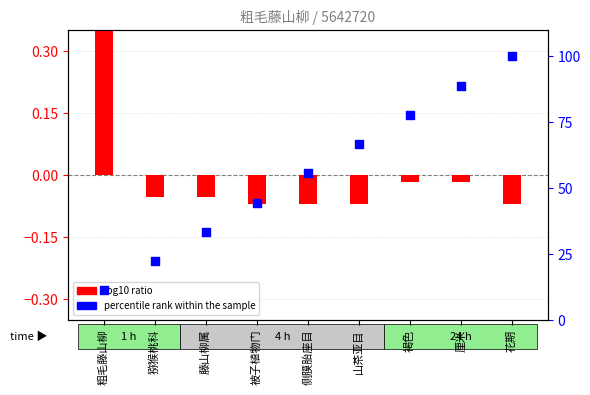

Which series has the largest Y range (max minus min)?

percentile rank within the sample